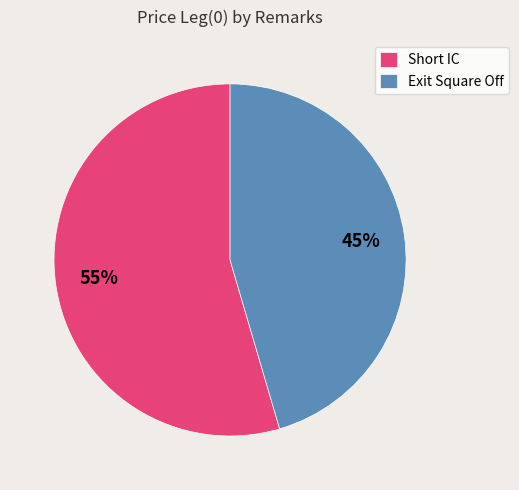

Combined, do Exit Square Off and Short IC account for over 50%?

Yes